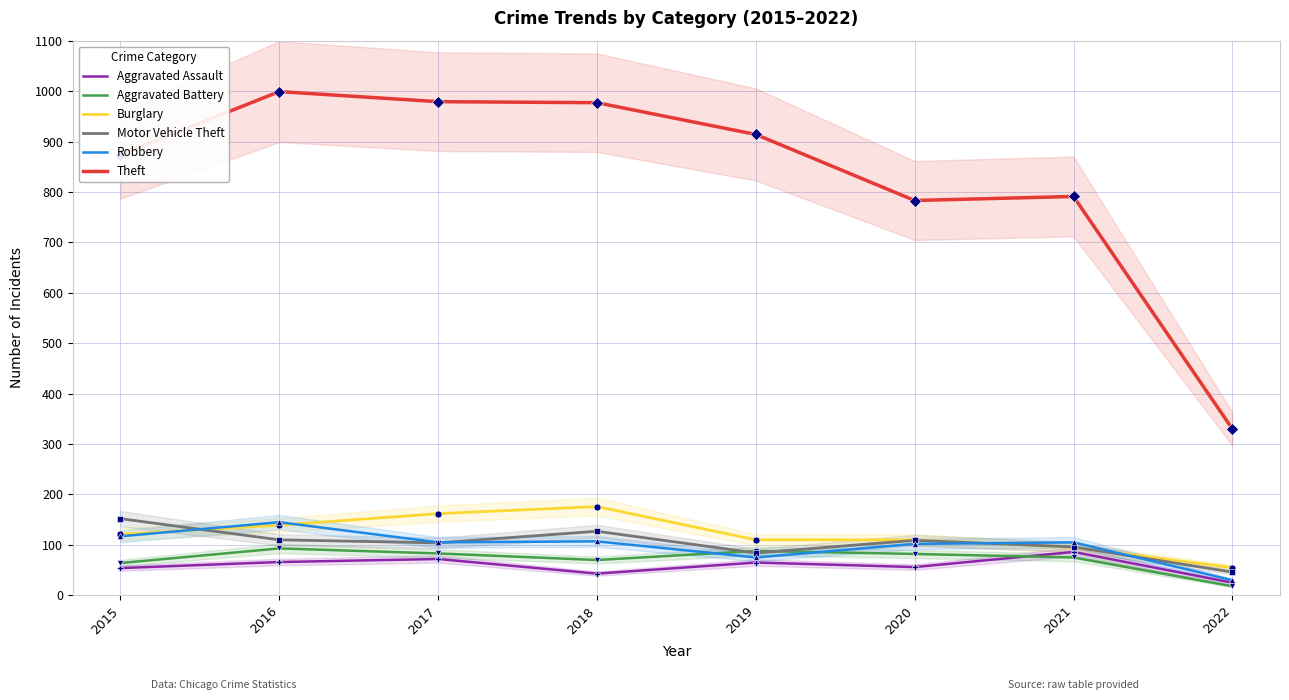

What is the difference between the Aggravated Assault values at 2017 and 2018?

29